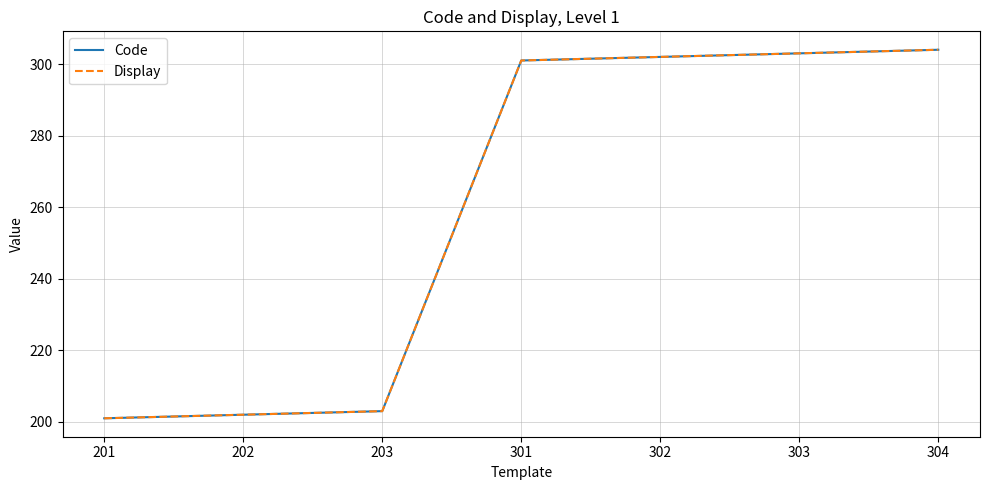

Between 203 and 301, which series saw the biggest shift?

Code